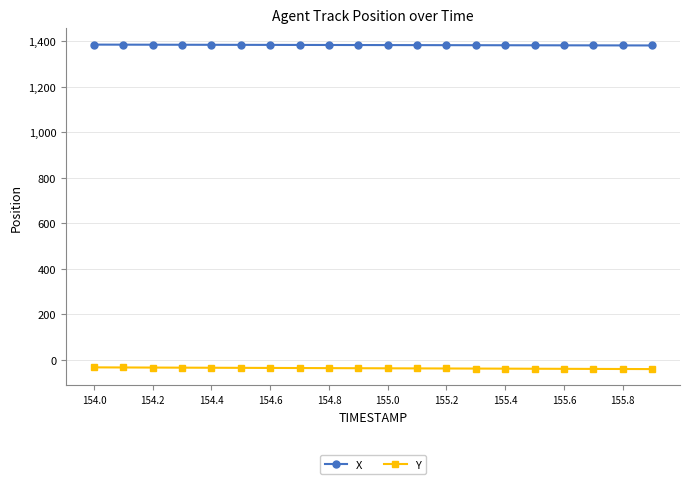

Rank the series by their maximum value, from lowest to highest.

Y, X